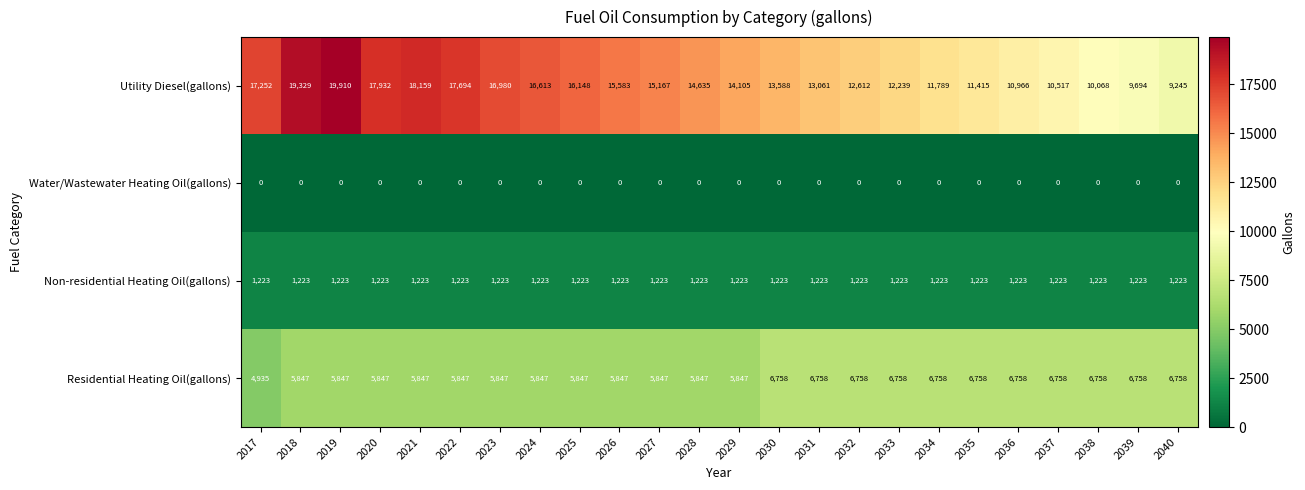

Which series has the largest range (max minus min)?

Utility Diesel(gallons)